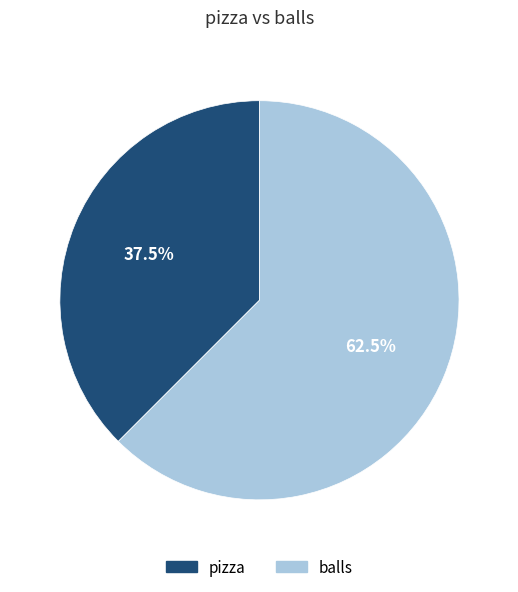

Which slice is the largest?

balls